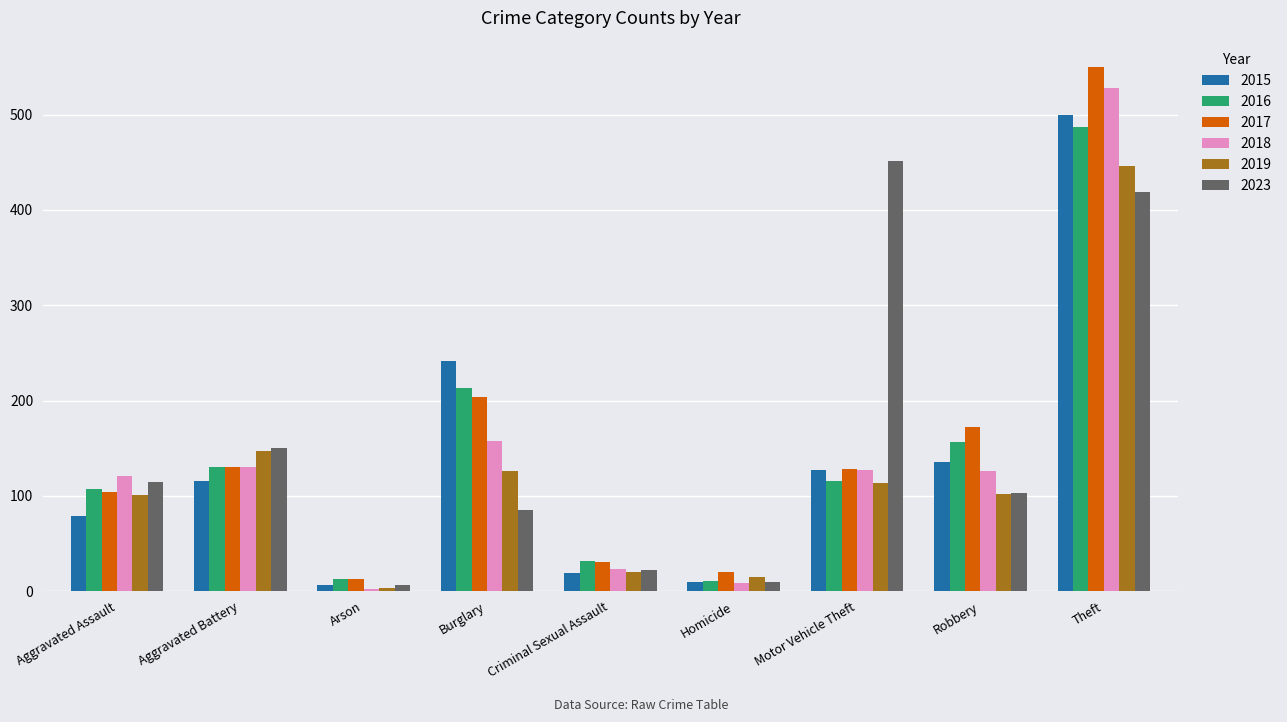

At which label is 2015 closest to 253?

Burglary